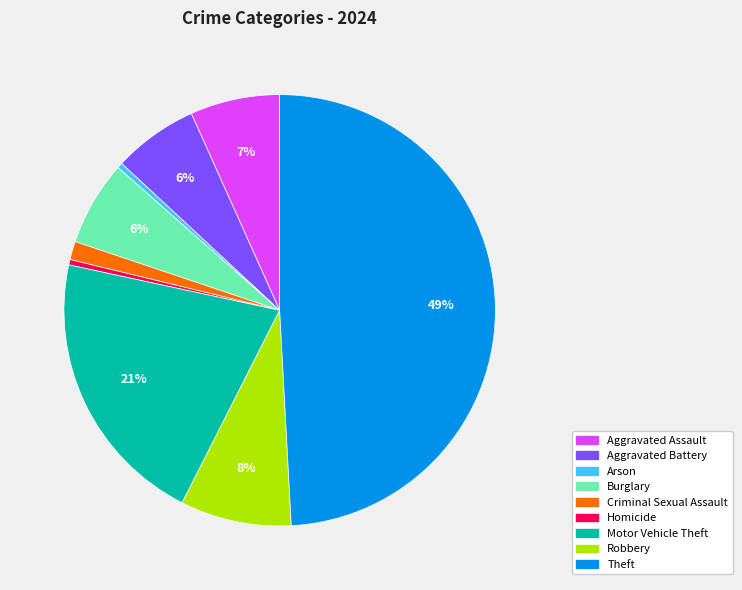

Is it true that Burglary is 6% of the pie?

True